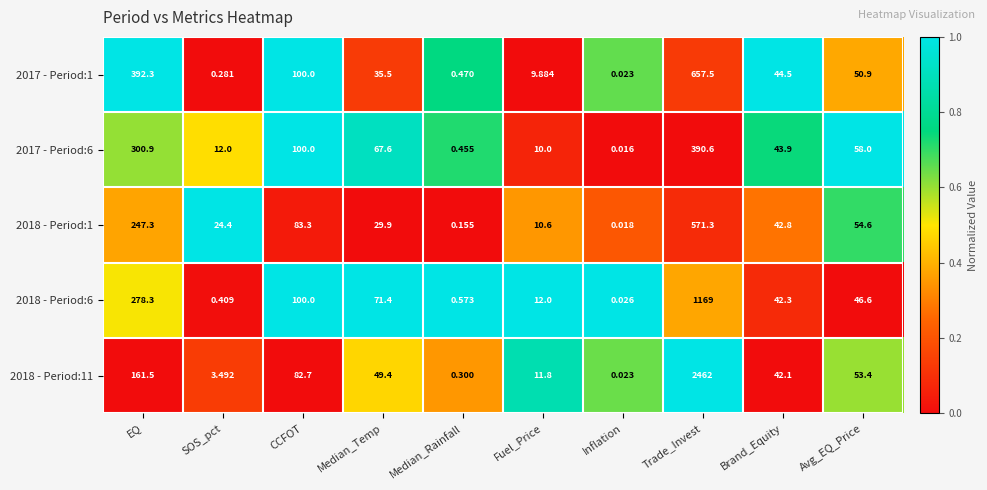

Which category has the highest value across all series?

Trade_Invest